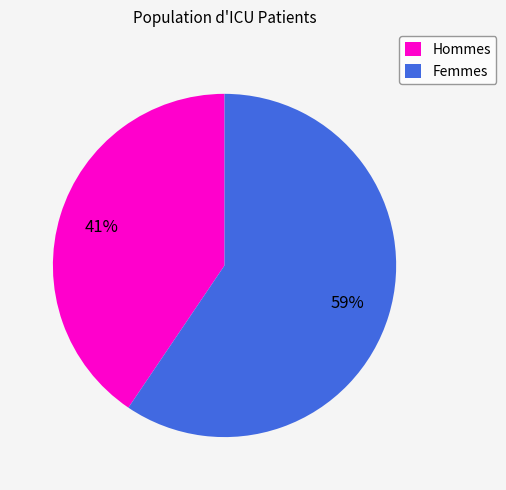

What is the majority slice?

Femmes